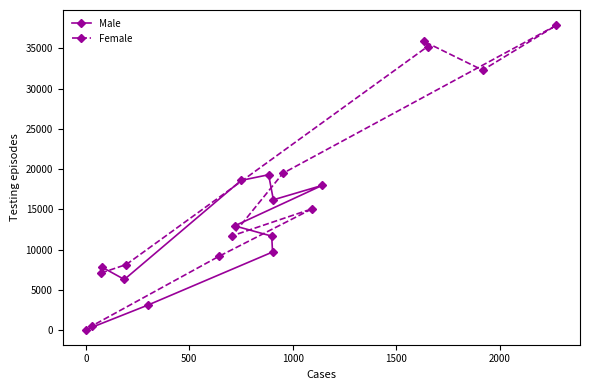

What is the maximum value for Male?

19306